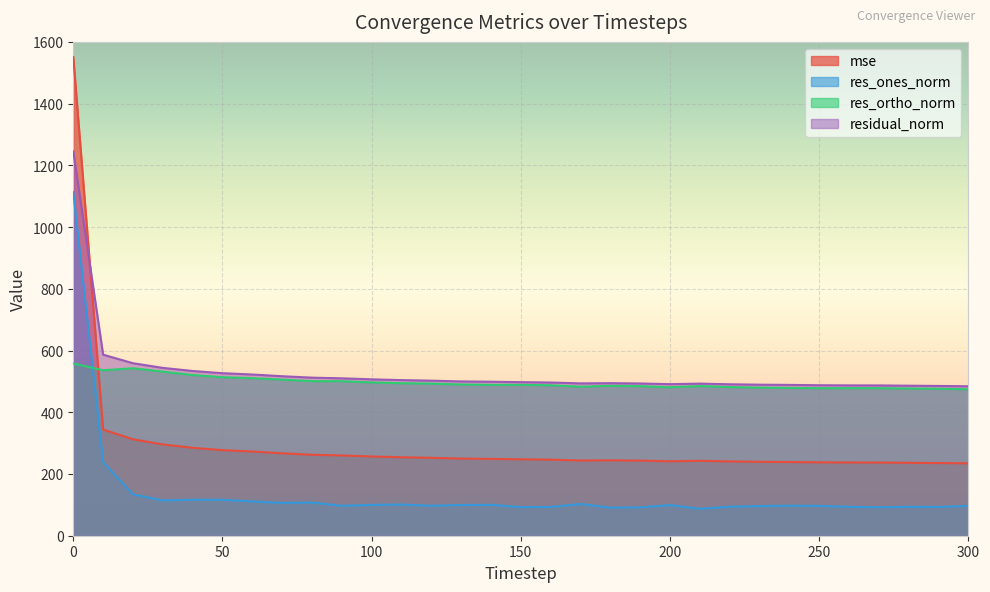

True or false: res_ortho_norm has more than 2 points higher than both neighbors.

True